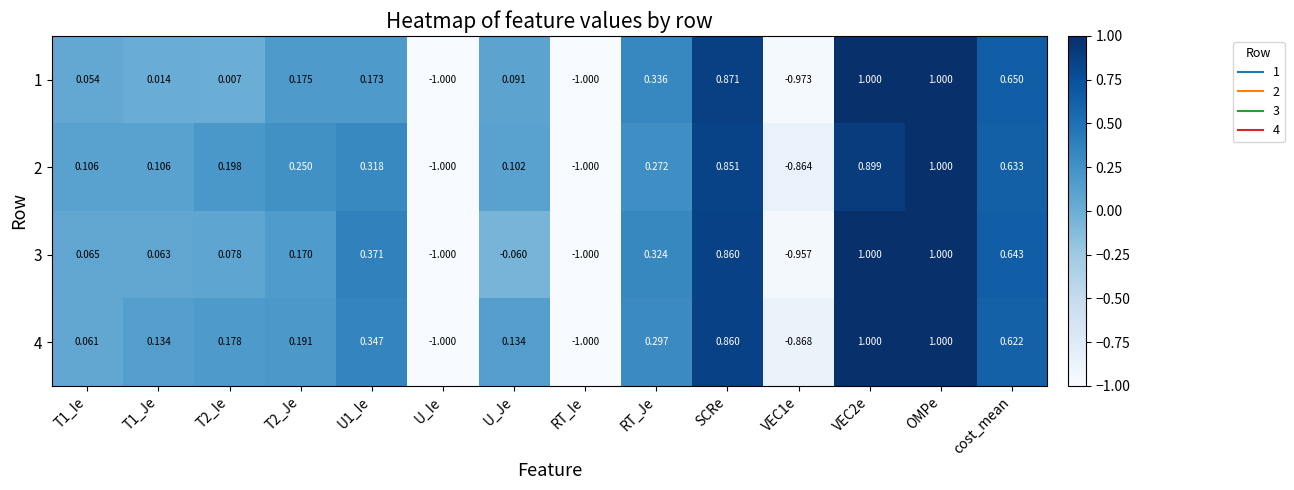

At which label is 2 closest to 0?

U_Je